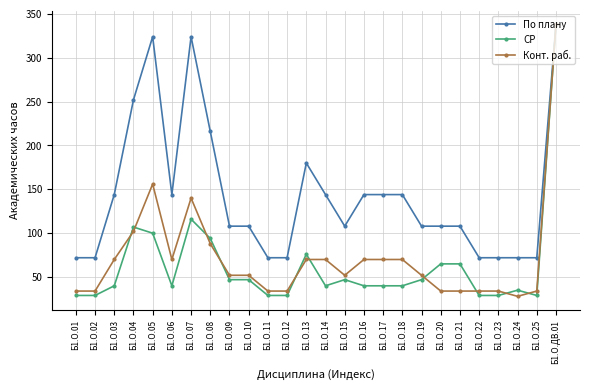

Reading left to right, what are all the values shown in this chart?

По плану: Б1.О.01=72	Б1.О.02=72	Б1.О.03=144	Б1.О.04=252	Б1.О.05=324	Б1.О.06=144	Б1.О.07=324	Б1.О.08=216	Б1.О.09=108	Б1.О.10=108	Б1.О.11=72	Б1.О.12=72	Б1.О.13=180	Б1.О.14=144	Б1.О.15=108	Б1.О.16=144	Б1.О.17=144	Б1.О.18=144	Б1.О.19=108	Б1.О.20=108	Б1.О.21=108	Б1.О.22=72	Б1.О.23=72	Б1.О.24=72	Б1.О.25=72	Б1.О.ДВ.01=338
СР: Б1.О.01=29	Б1.О.02=29	Б1.О.03=40	Б1.О.04=107	Б1.О.05=100	Б1.О.06=40	Б1.О.07=116	Б1.О.08=94	Б1.О.09=47	Б1.О.10=47	Б1.О.11=29	Б1.О.12=29	Б1.О.13=76	Б1.О.14=40	Б1.О.15=47	Б1.О.16=40	Б1.О.17=40	Б1.О.18=40	Б1.О.19=47	Б1.О.20=65	Б1.О.21=65	Б1.О.22=29	Б1.О.23=29	Б1.О.24=35	Б1.О.25=29	Б1.О.ДВ.01=338
Конт. раб.: Б1.О.01=34	Б1.О.02=34	Б1.О.03=70	Б1.О.04=102	Б1.О.05=156	Б1.О.06=70	Б1.О.07=140	Б1.О.08=88	Б1.О.09=52	Б1.О.10=52	Б1.О.11=34	Б1.О.12=34	Б1.О.13=70	Б1.О.14=70	Б1.О.15=52	Б1.О.16=70	Б1.О.17=70	Б1.О.18=70	Б1.О.19=52	Б1.О.20=34	Б1.О.21=34	Б1.О.22=34	Б1.О.23=34	Б1.О.24=28	Б1.О.25=34	Б1.О.ДВ.01=338